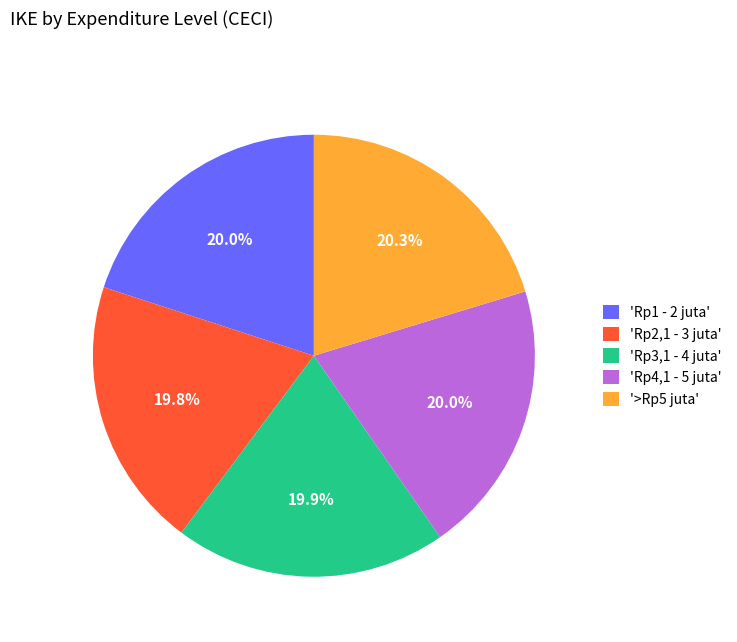

How much of the chart is everything except 'Rp2,1 - 3 juta'?

80.2%